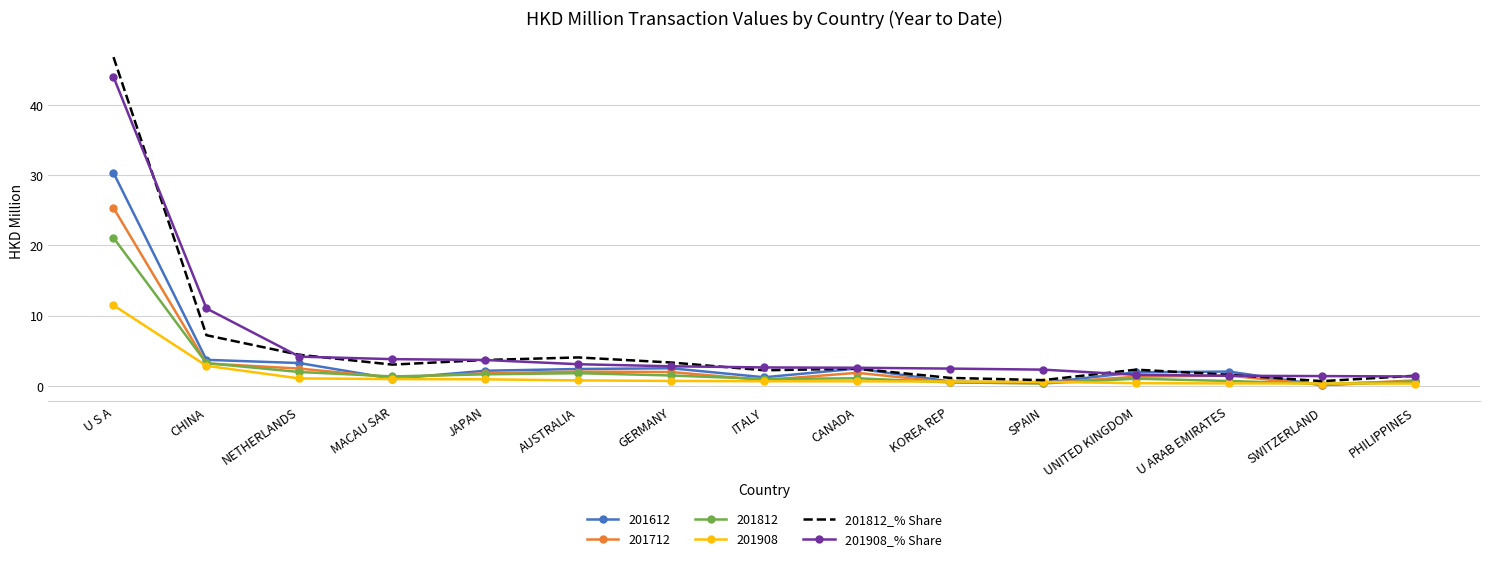

At U S A, list the series in order from largest to smallest.

201812_% Share, 201908_% Share, 201612, 201712, 201812, 201908